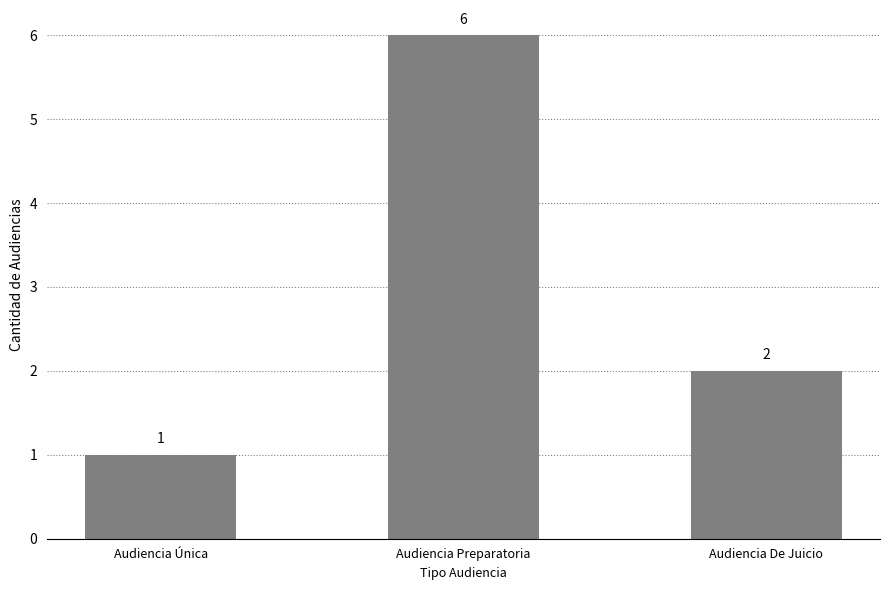

What is the maximum value shown in the chart?

6